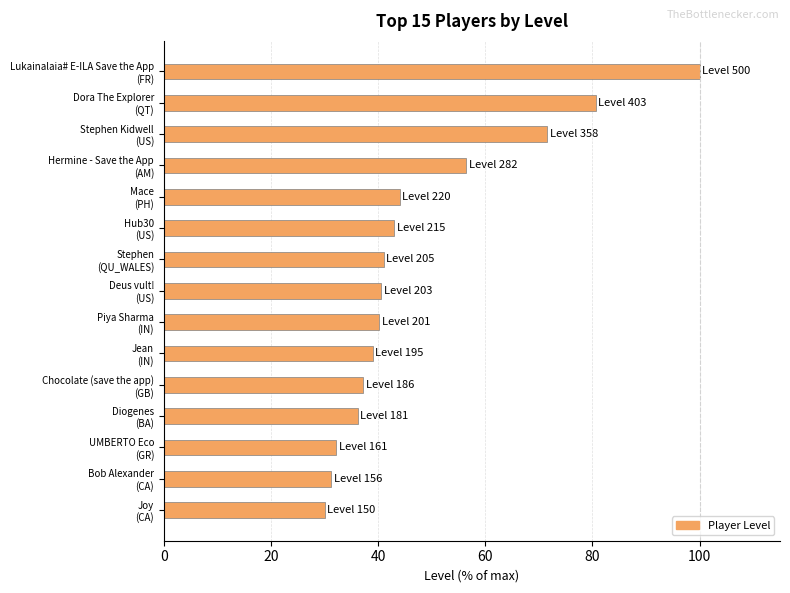

What is the difference between the second highest and second lowest values?

49.4